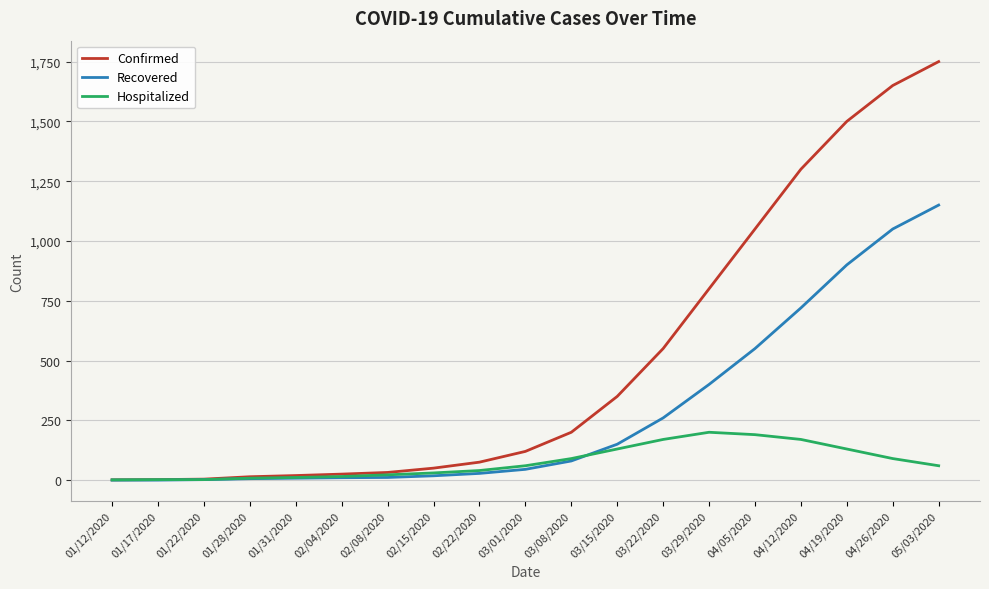

At which category is the sum across all series the highest?

05/03/2020